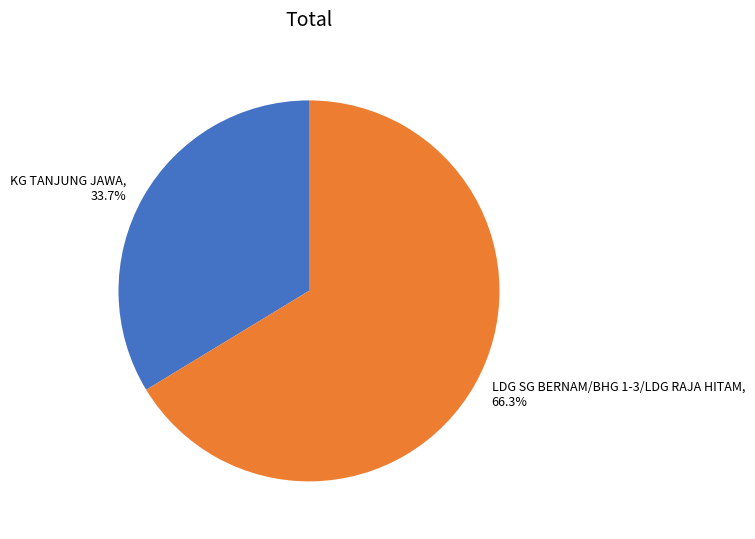

To the nearest percent, what is the combined percentage of LDG SG BERNAM/BHG 1-3/LDG RAJA HITAM and KG TANJUNG JAWA?

100%